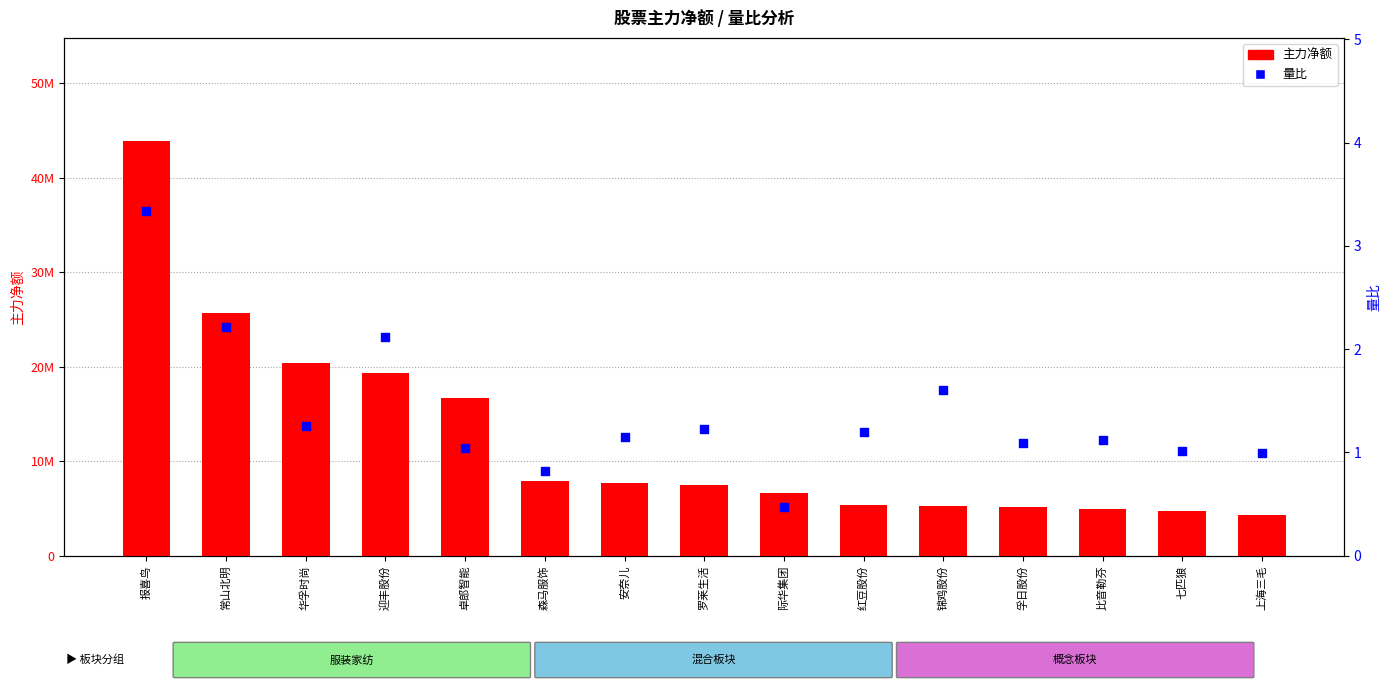

What are all the series names shown in the legend?

主力净额, 量比